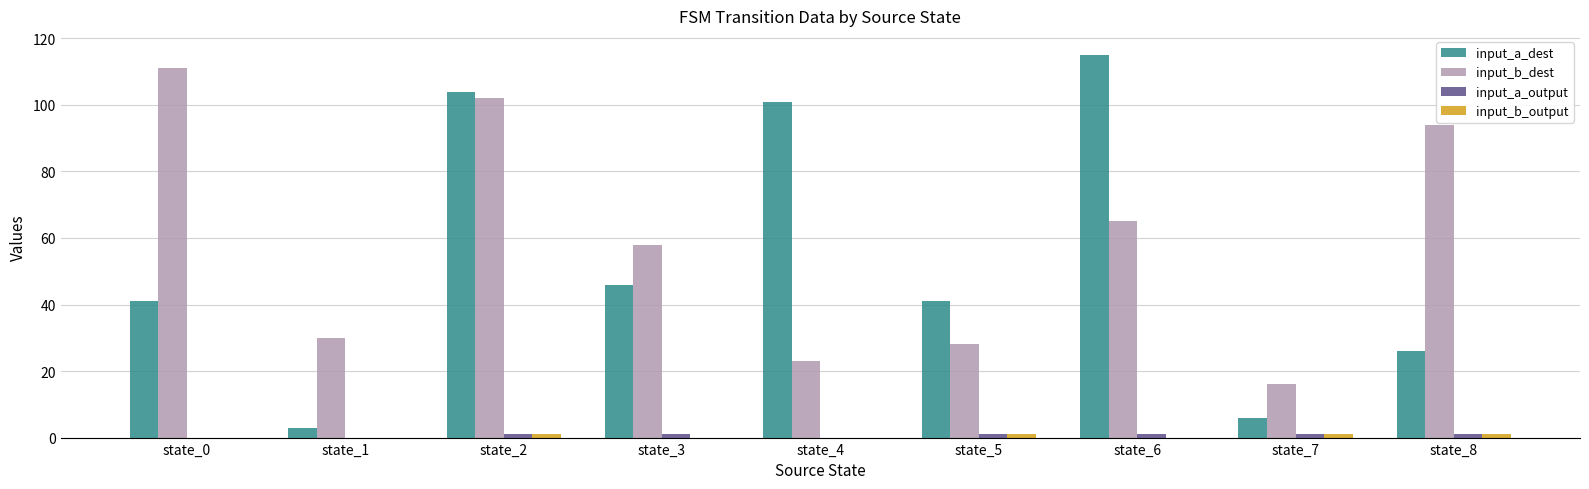

What is the sum of the input_b_dest values at state_5 and state_8?

122